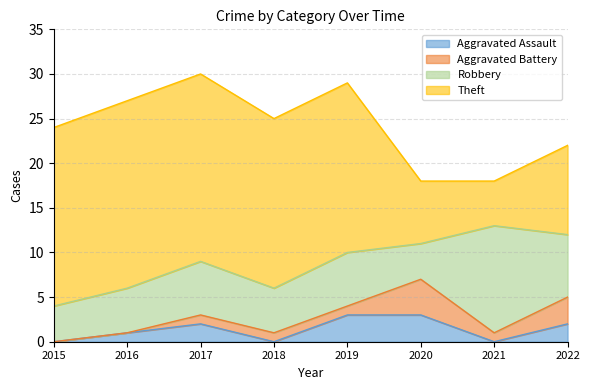

At which label does Aggravated Battery first exceed 1?

2020